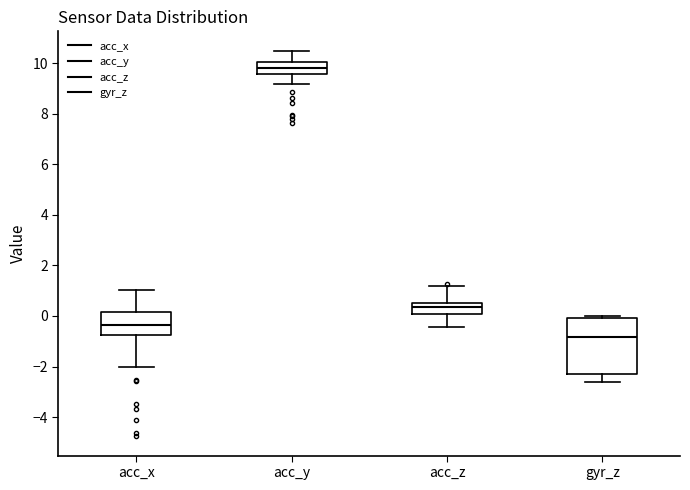

Where does the lower whisker of the box for acc_x end on the y-axis? The values are not printed on the chart, so give them approximately, as read against the axis.

-2.0